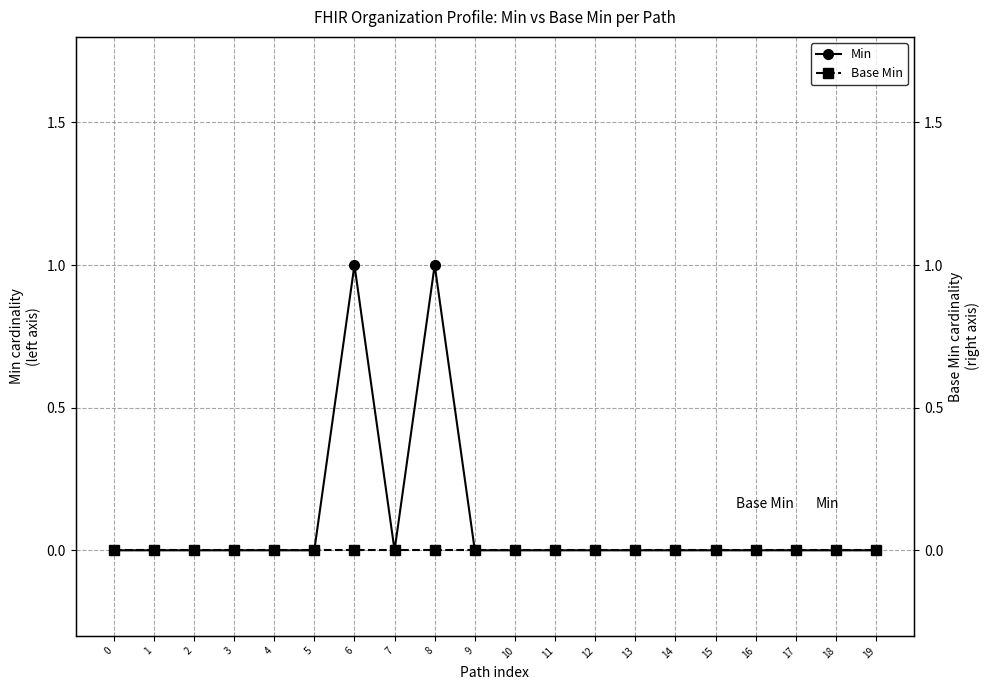

Rank the series by their average value, from highest to lowest.

Min, Base Min